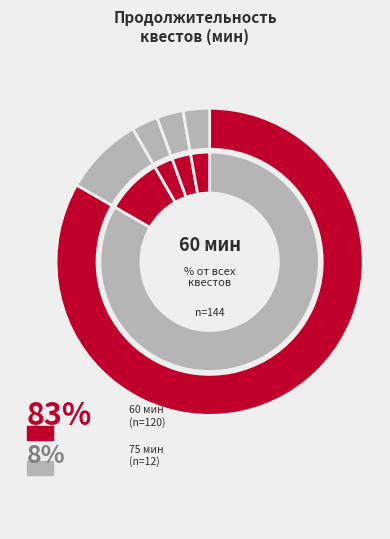

Combined, do 75 мин and 60 мин account for over 50%?

Yes